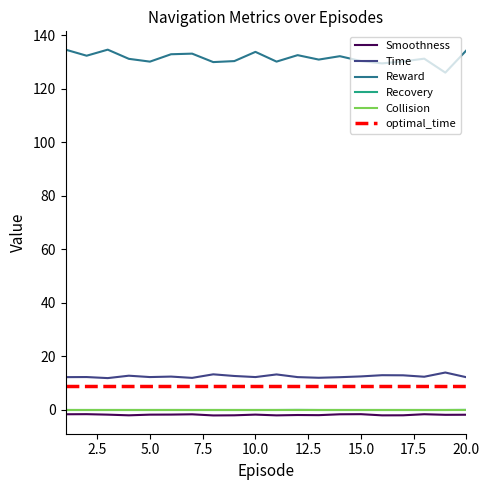

True or false: optimal_time and Smoothness intersect in this chart.

False